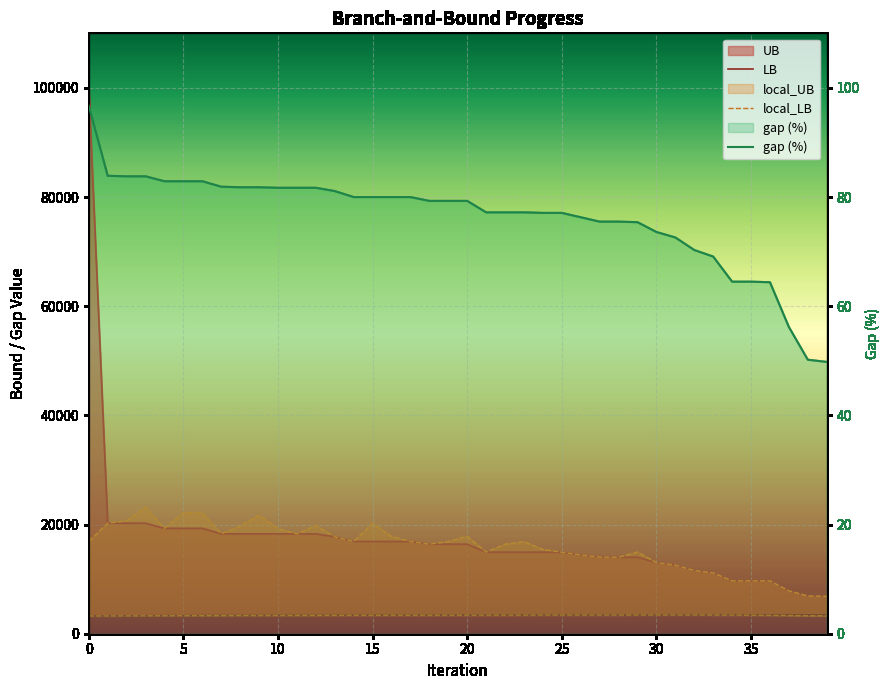

The value of gap (%) at 16 is 128.5. True or false?

False